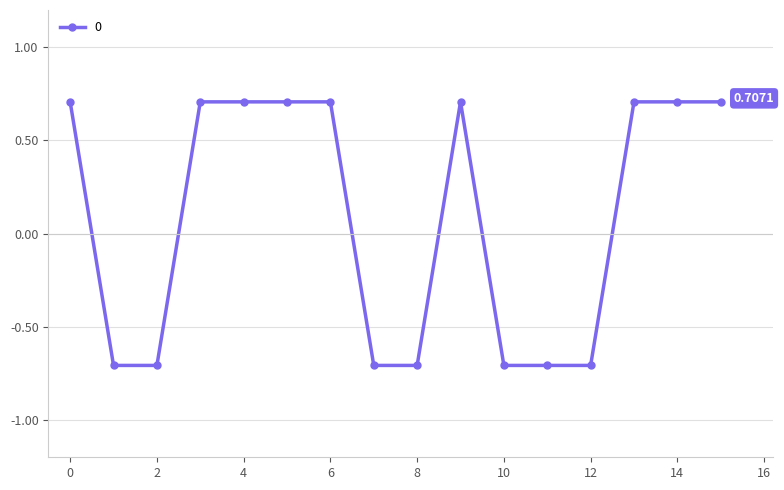

What is the difference between the maximum and second lowest values?

1.4